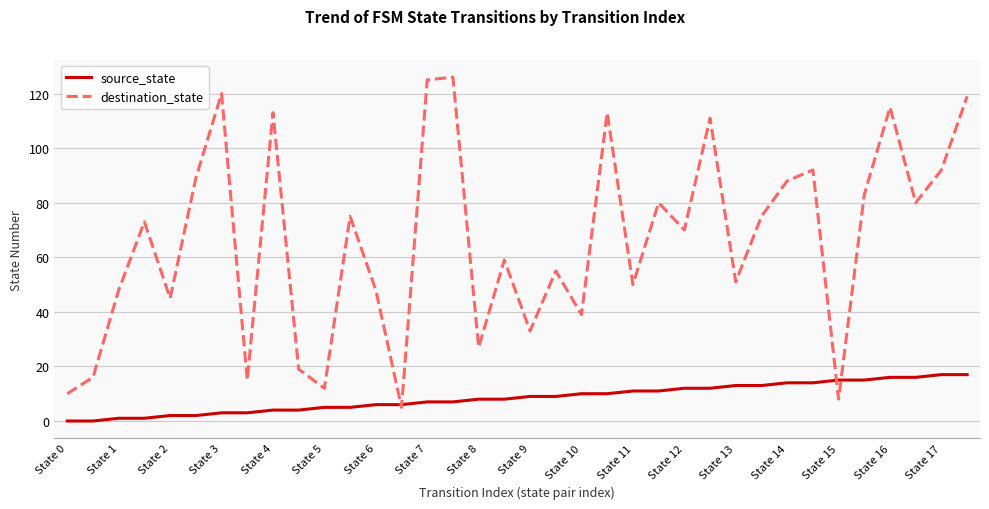

Which series has the widest spread of values?

destination_state